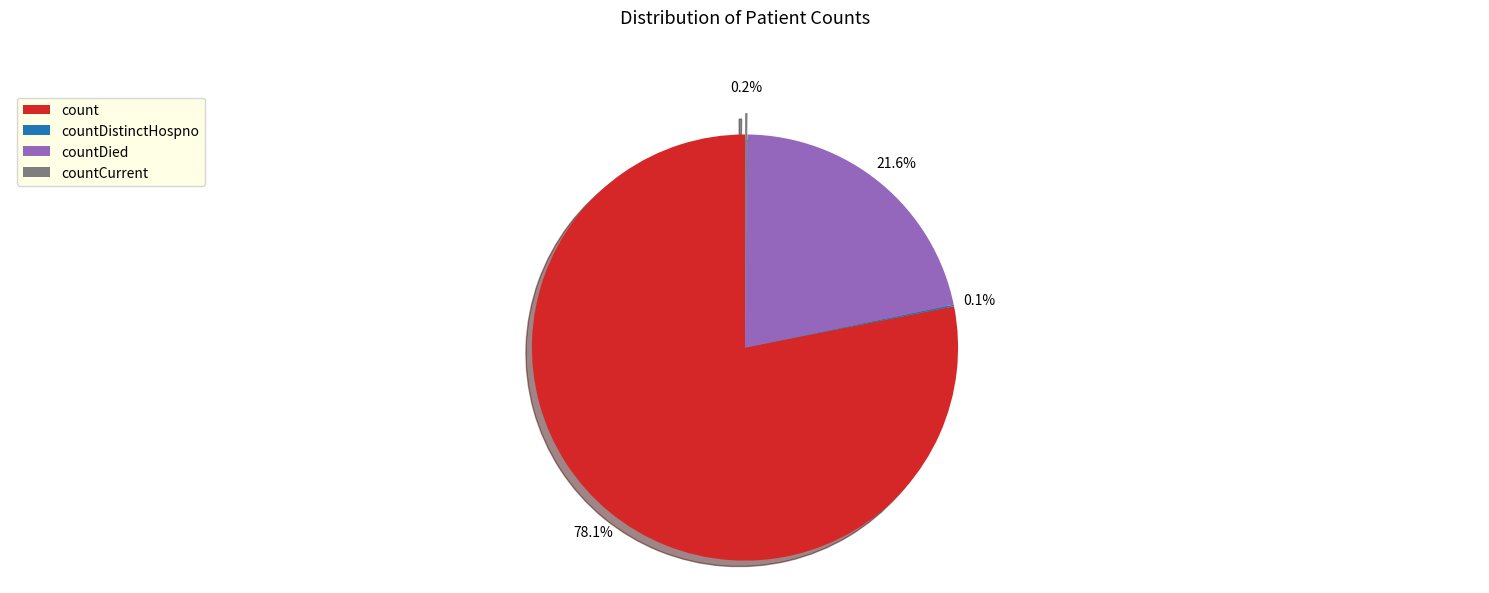

What percentage is NOT represented by count?

21.9%